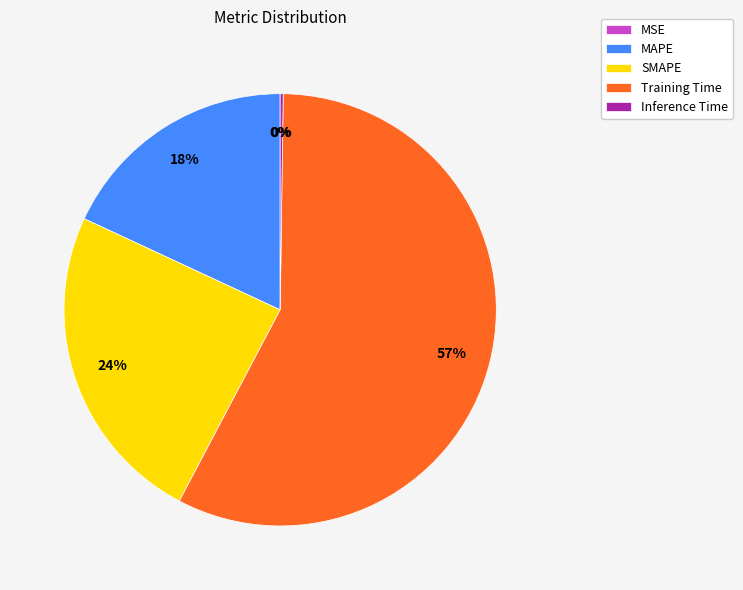

Which has a higher value, Training Time or MAPE?

Training Time